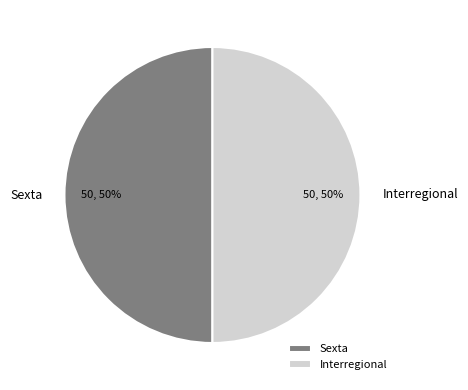

What percentage is the Sexta slice, to the nearest percent?

50%